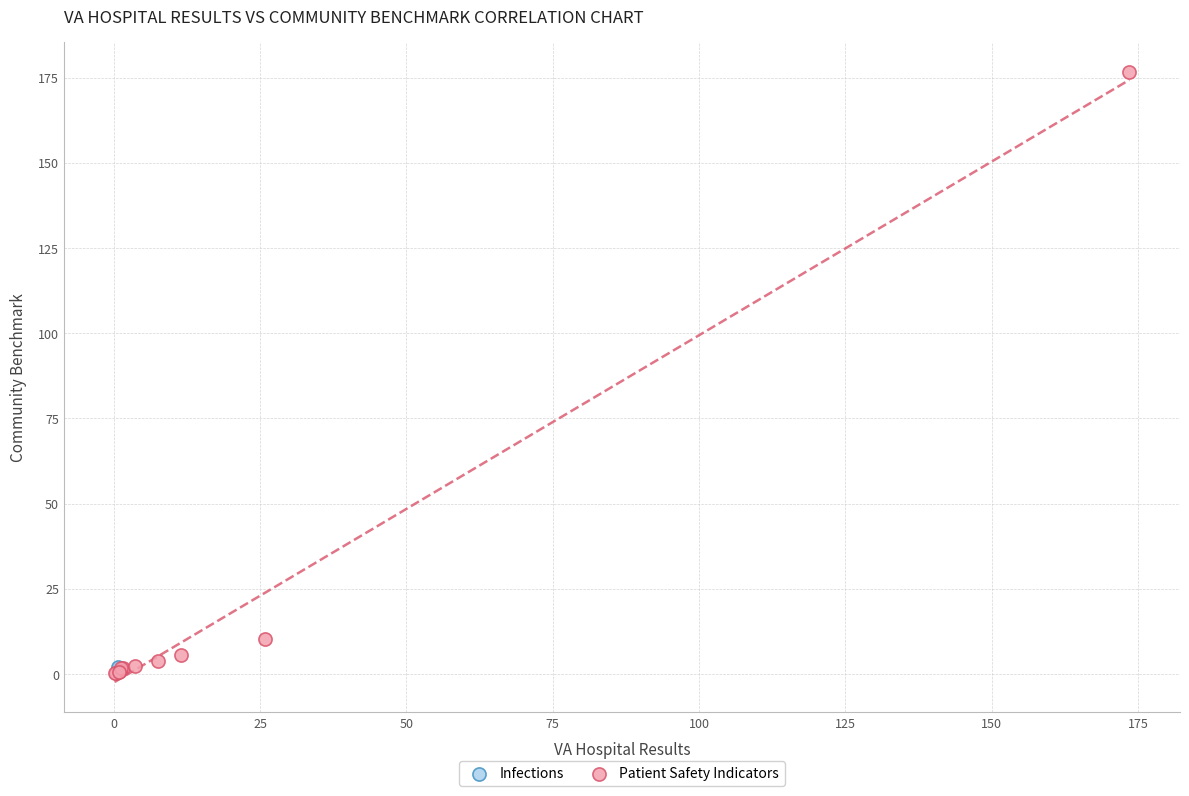

What are all the series names shown in the legend?

Infections, Patient Safety Indicators